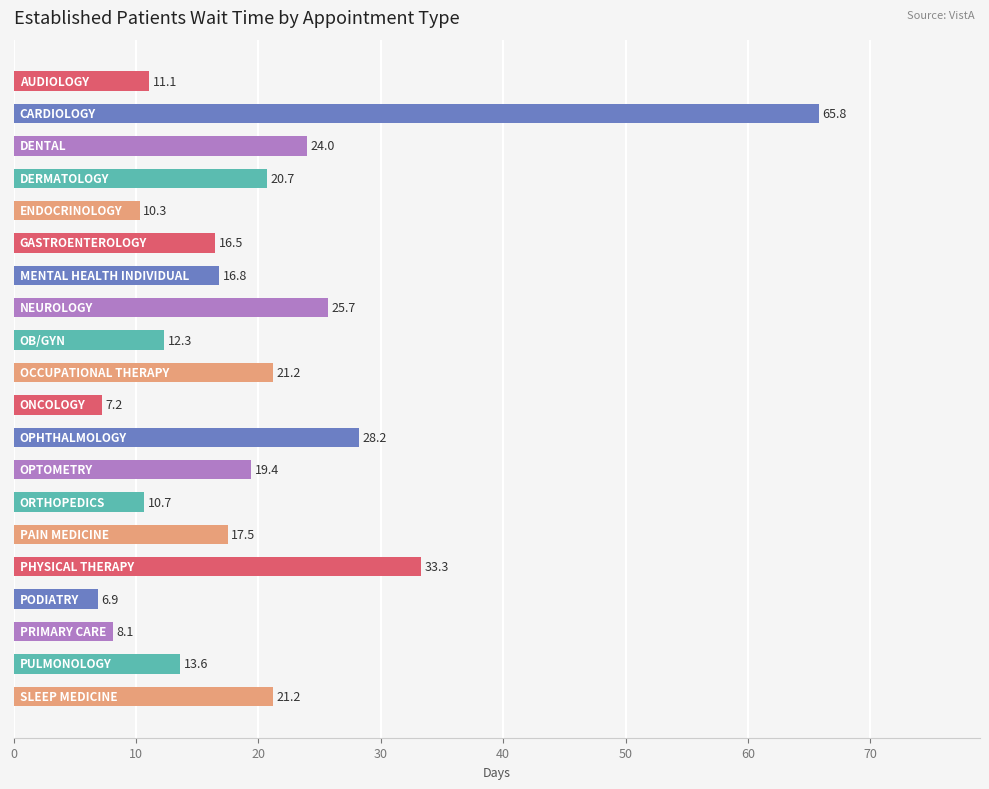

What is the sum of all values?

390.5